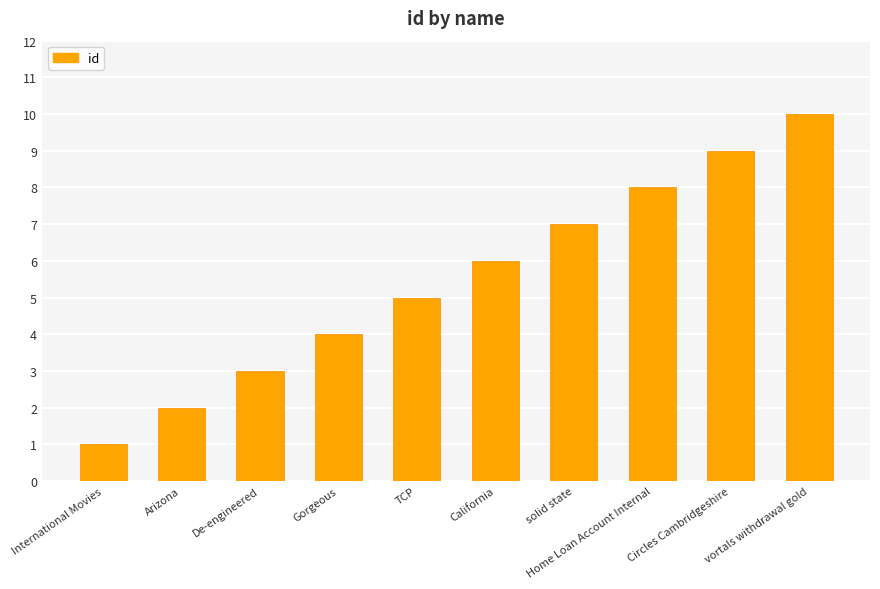

Read the value at Gorgeous.

4